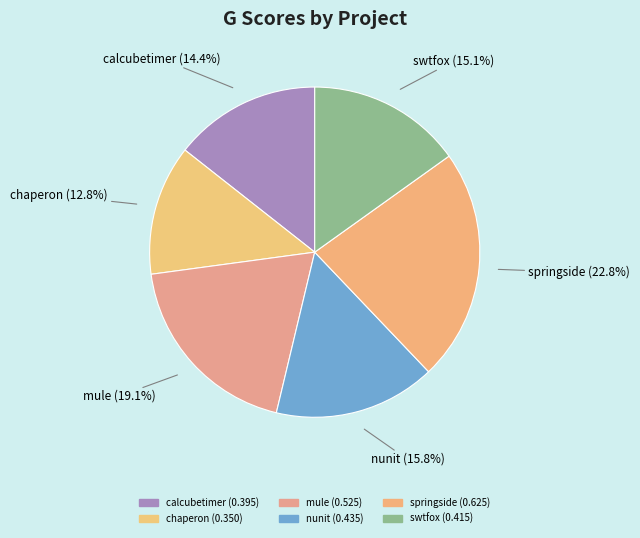

Between nunit and mule, which is larger?

mule